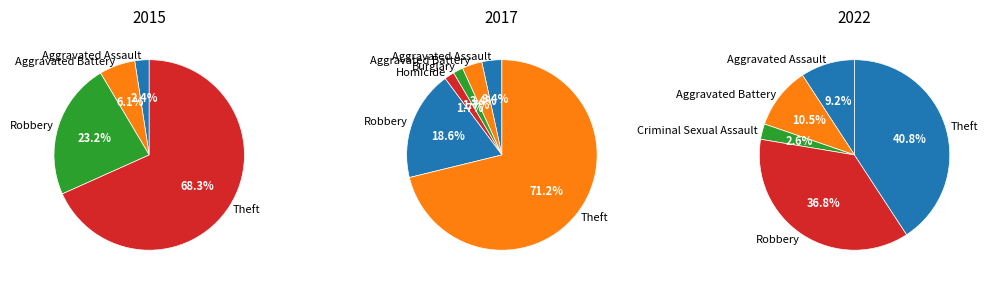

Combined, what portion of the pie is Aggravated Battery and Robbery?

22.0%